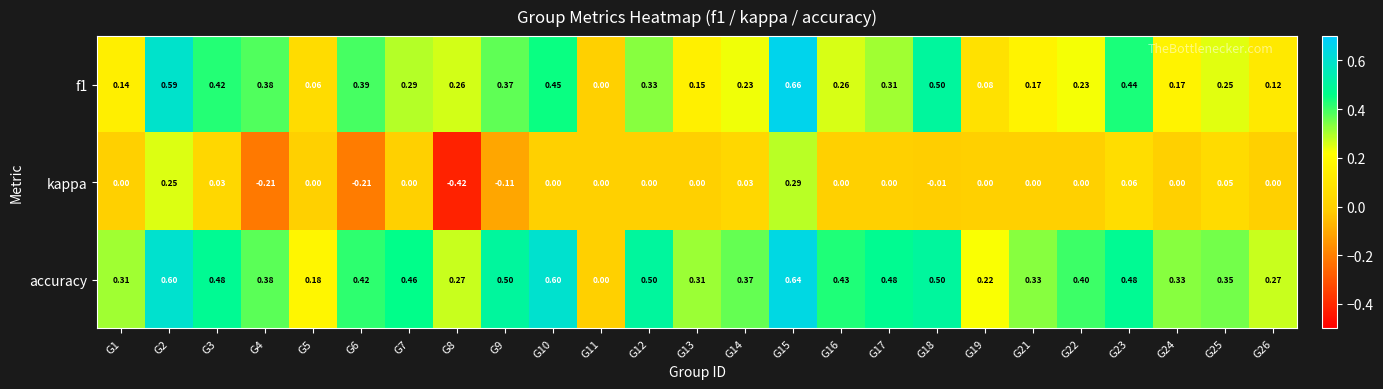

Which series changed the most between G17 and G26?

accuracy